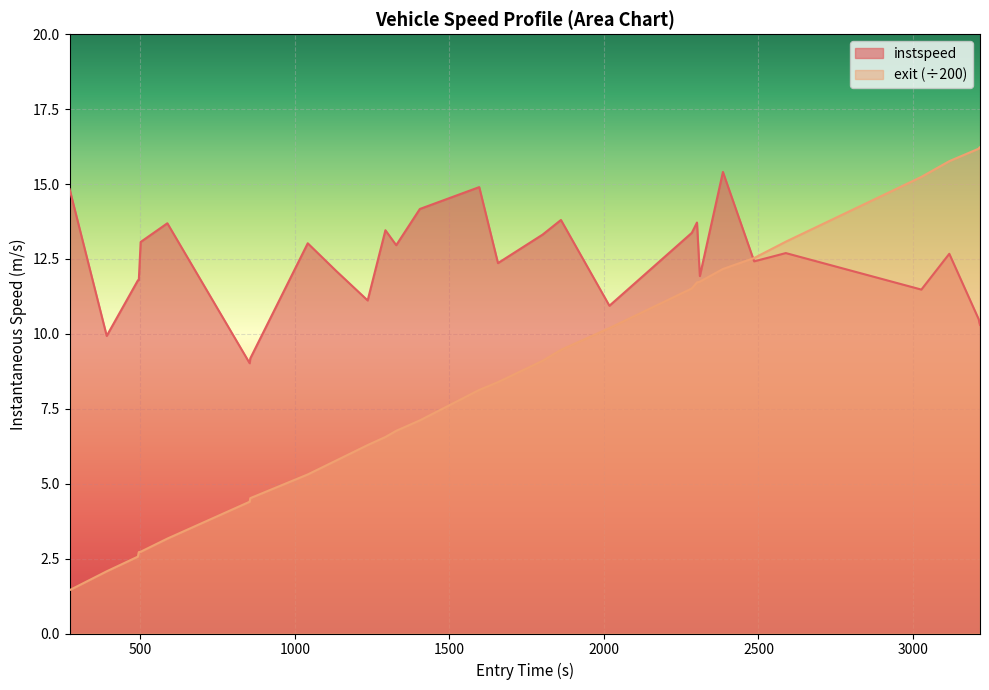

At which label does exit_norm first exceed 8?

1596.5138299385146